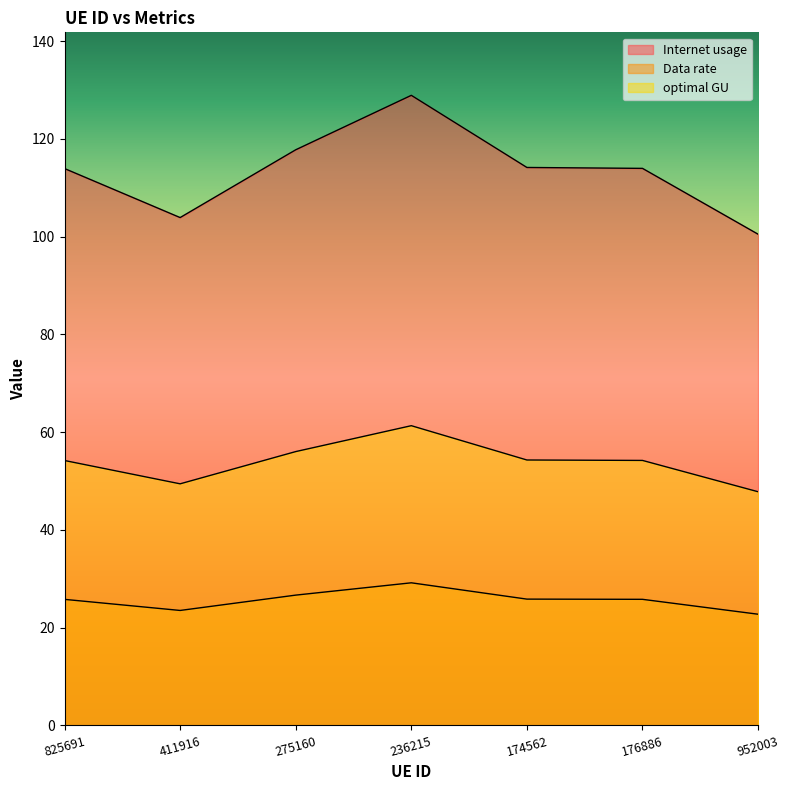

What is the lowest value of the Internet usage series?

47.8